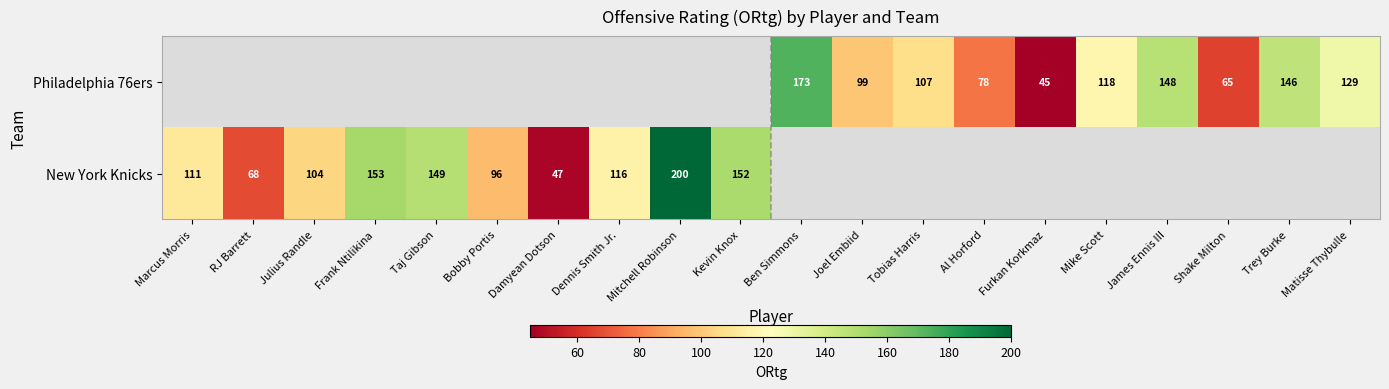

What is the smallest value displayed?

45.0